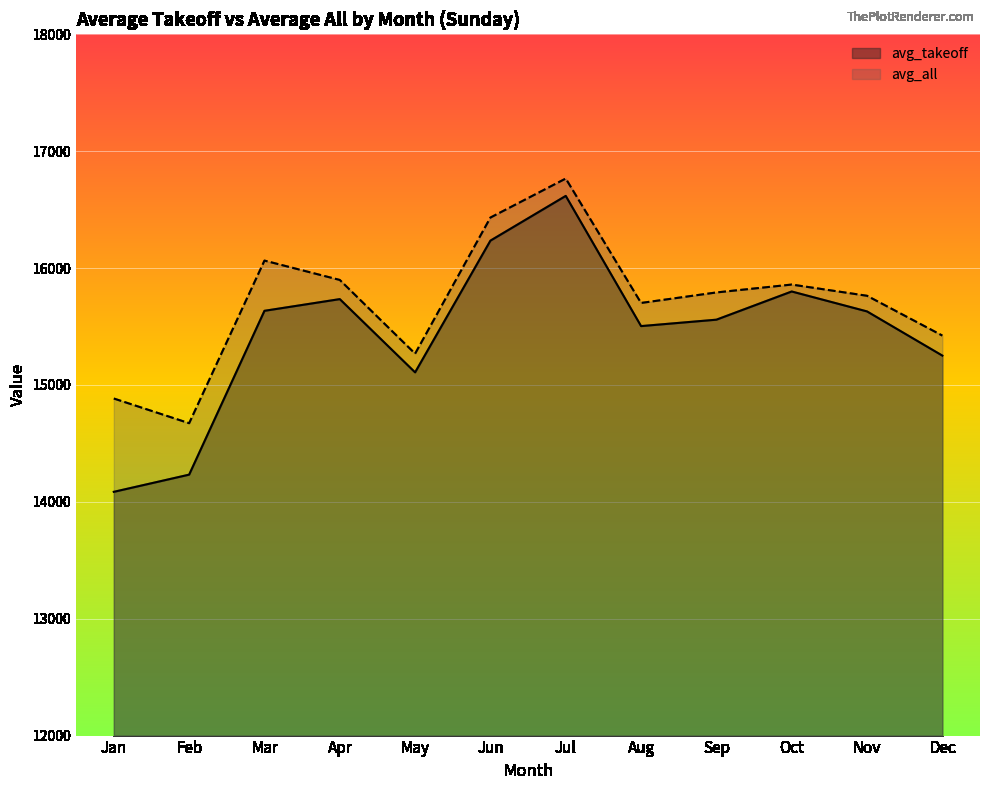

Which series has the largest total across all categories?

avg_all